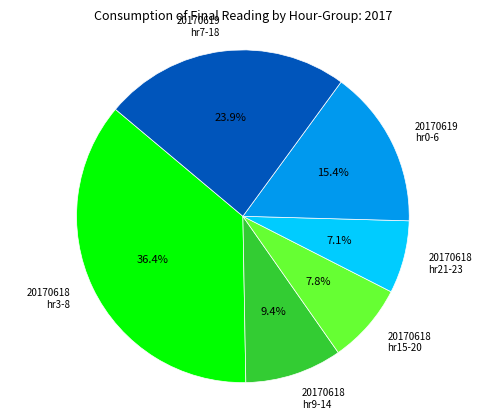

What is the largest slice in the pie chart?

20170618 hr3-8